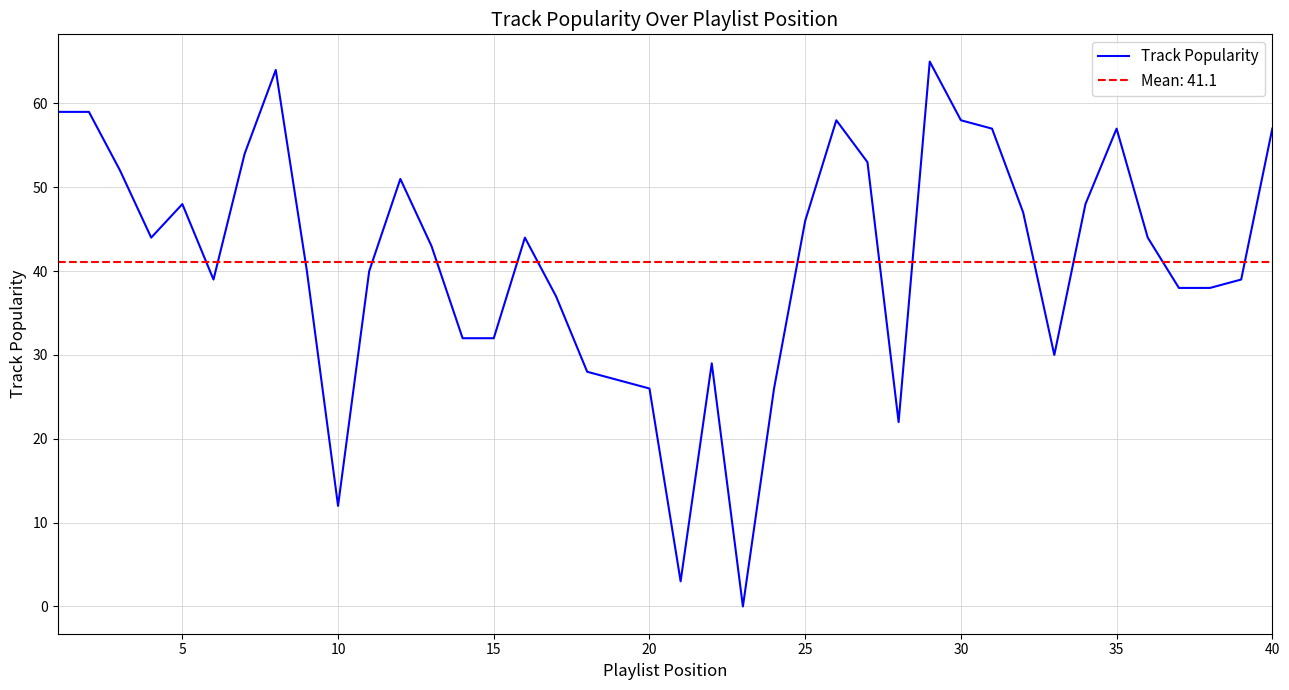

True or false: Track Popularity has a value of 12 at 10.

True